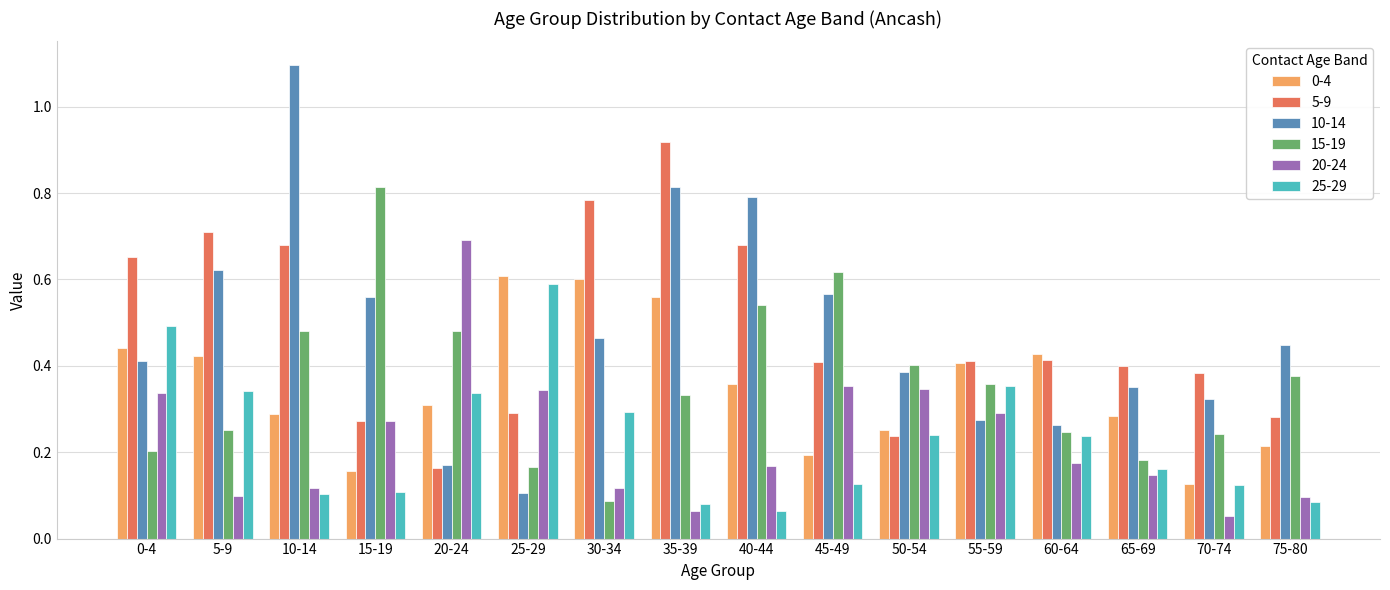

What is the label of the 8th bar from the right?

40-44